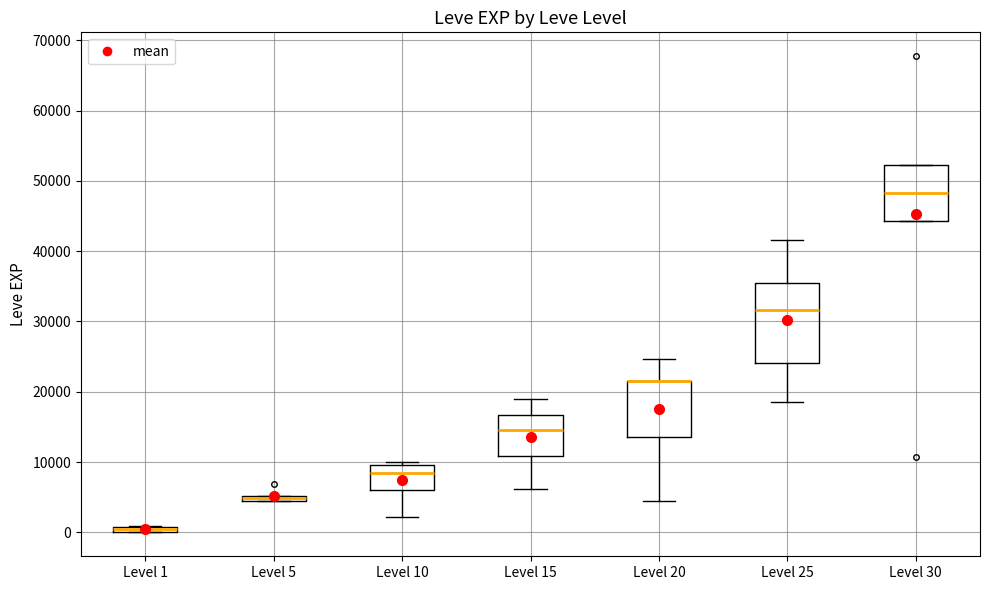

Where is the upper edge of the box for Level 30 on the y-axis? The values are not printed on the chart, so give them approximately, as read against the axis.

52000